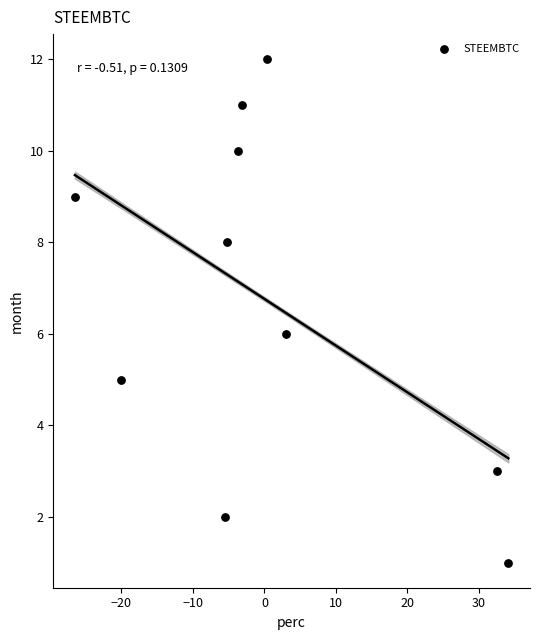

What is the range of Y values (max minus min)?

11